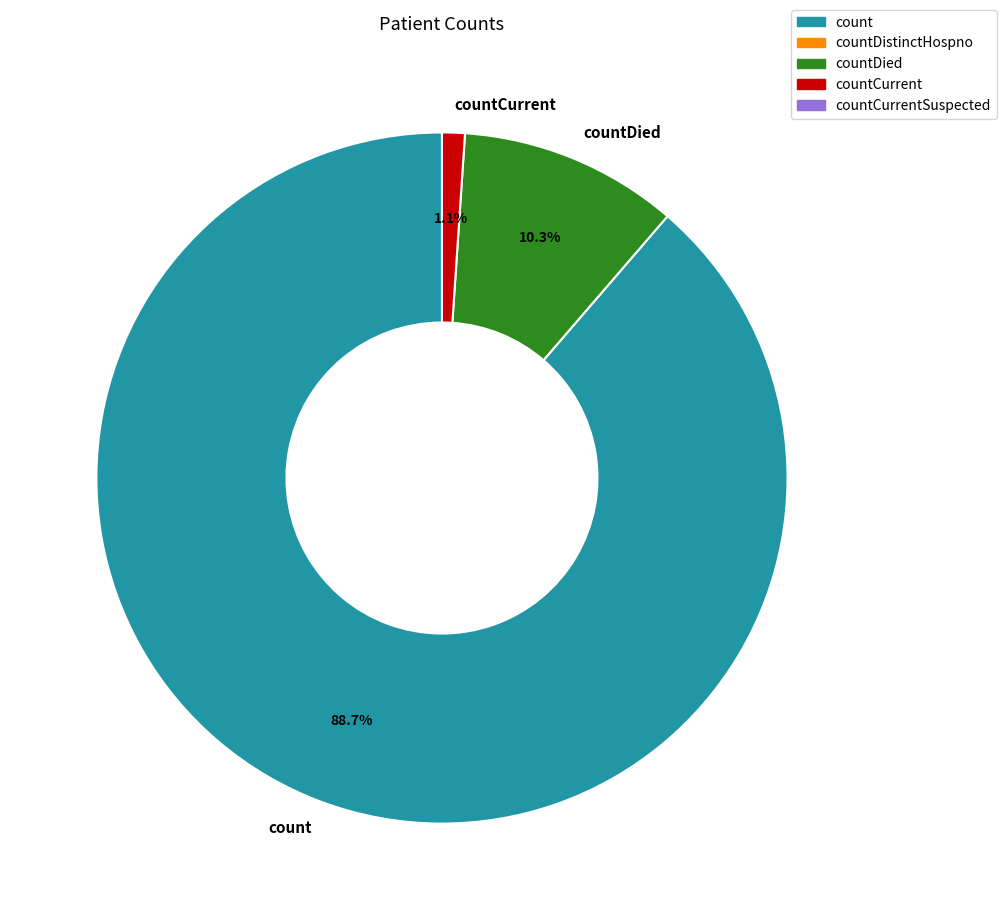

Rank the categories by value from highest to lowest.

count, countDied, countCurrent